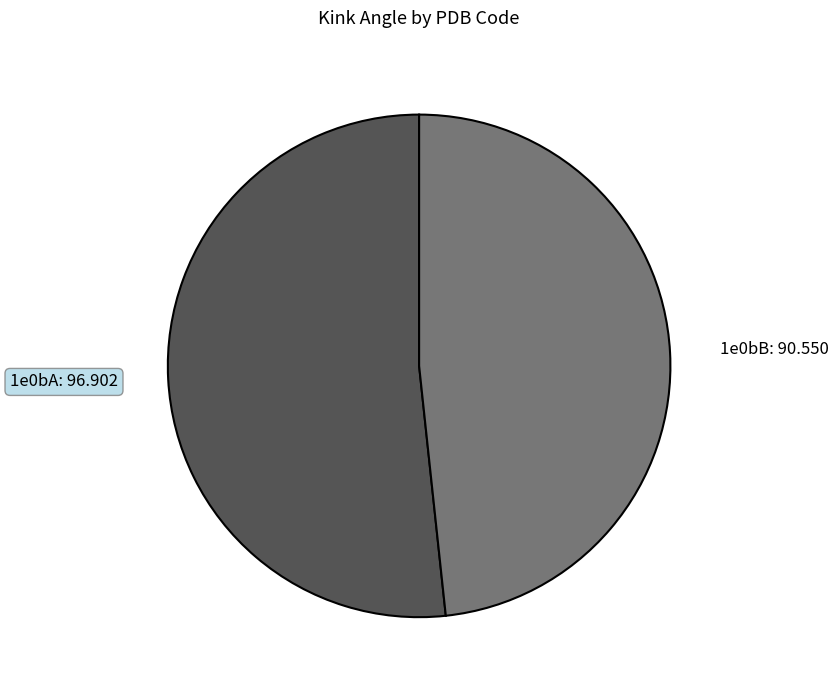

Is it true that 1e0bA: 96.902 is 52% of the pie?

True